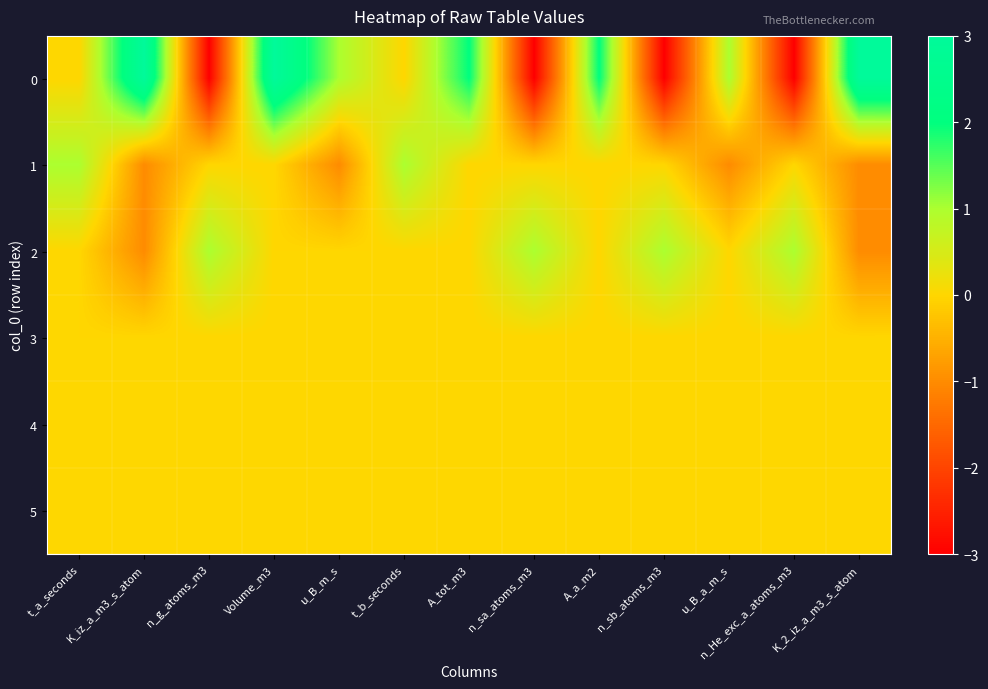

What is the smallest value displayed?

-3